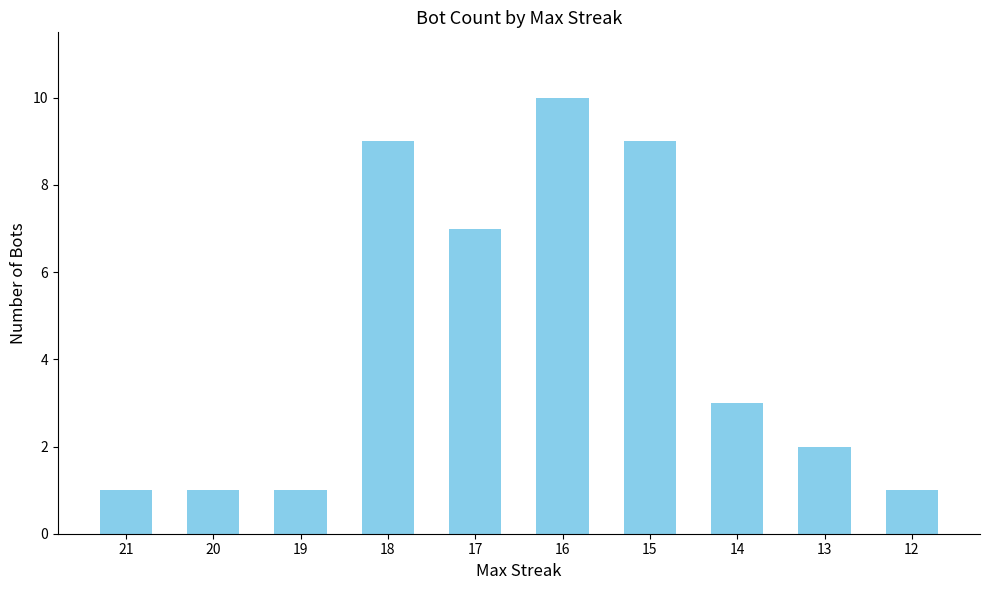

Does the chart contain stacked bars?

No